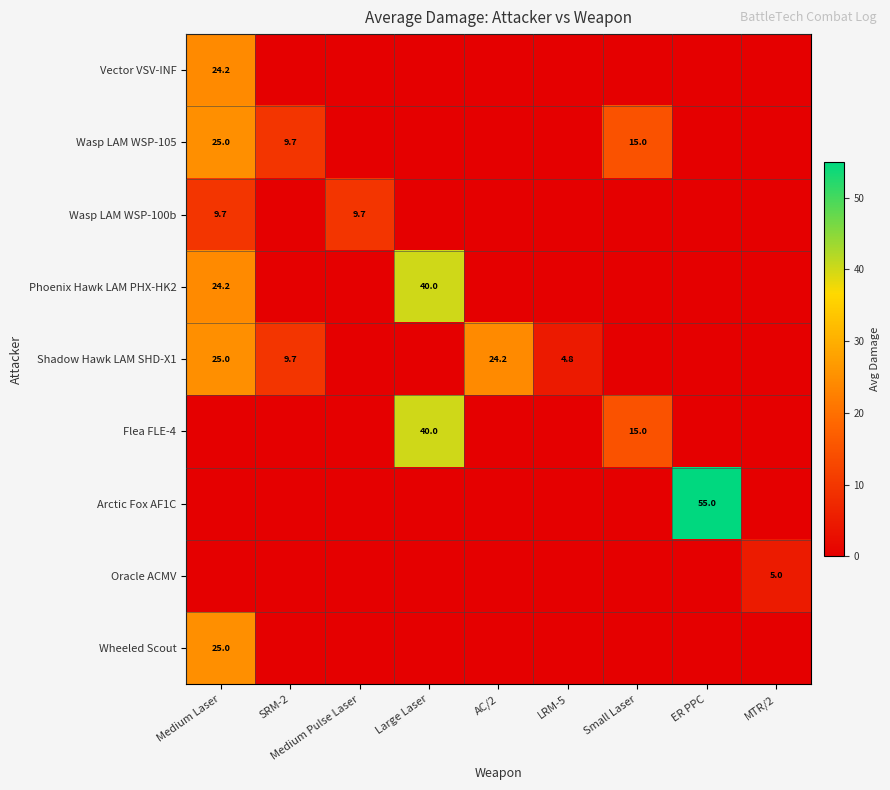

The value of Wasp LAM WSP-100b at Medium Laser is 2.8. True or false?

False